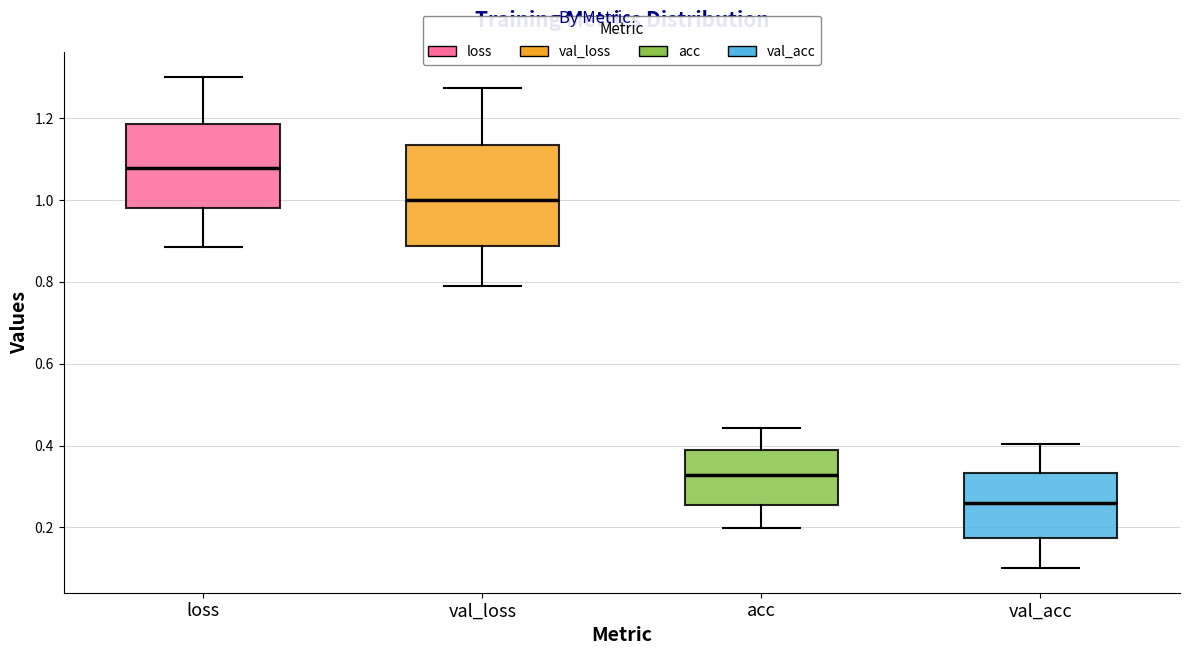

Reading left to right, transcribe this box plot: for each box, give where its median line is, the range the box spans, and where its two whiskers end, as read against the y-axis. The values are not printed on the chart, so give them approximately, as read against the axis.

loss: median 1.08, box 0.98 to 1.18, whiskers 0.88 to 1.30
val_loss: median 1.00, box 0.88 to 1.14, whiskers 0.80 to 1.28
acc: median 0.32, box 0.26 to 0.38, whiskers 0.20 to 0.44
val_acc: median 0.26, box 0.18 to 0.34, whiskers 0.10 to 0.40